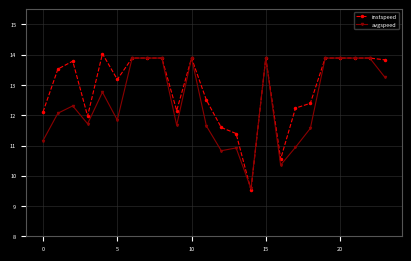

Is this an area chart (filled region under the line)?

No